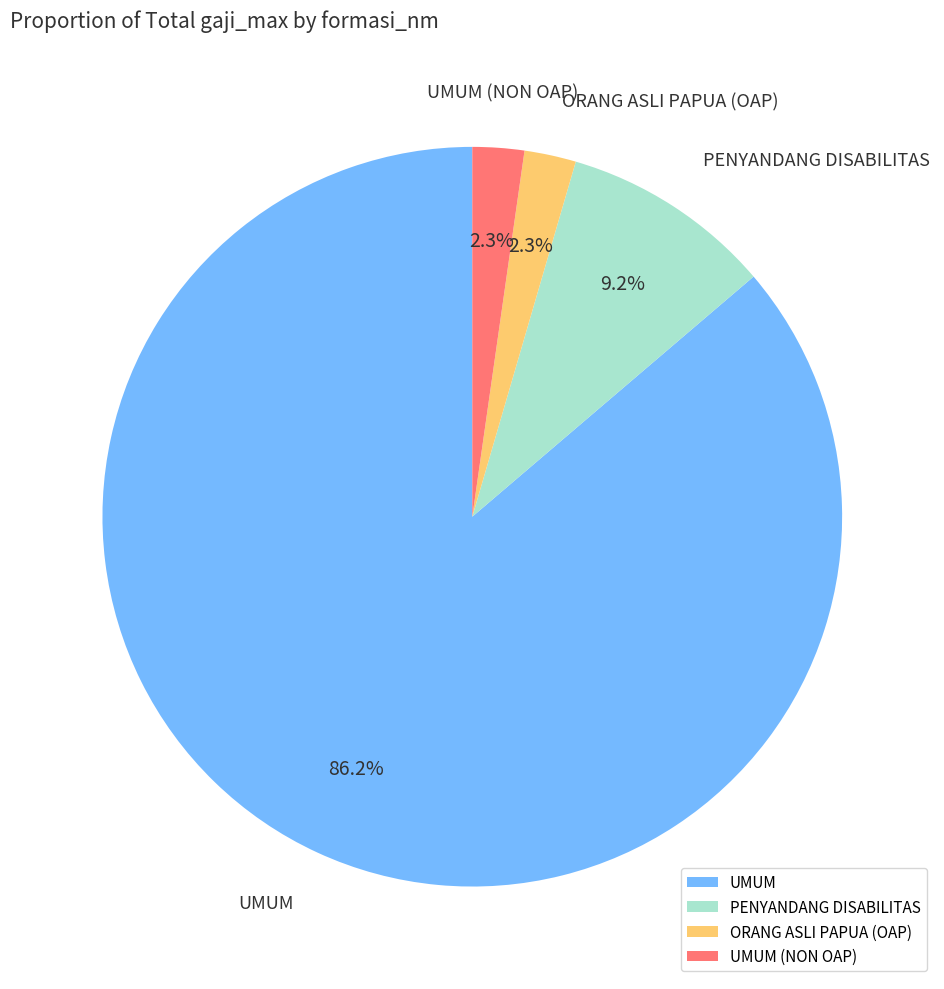

How many segments does this pie chart have?

4